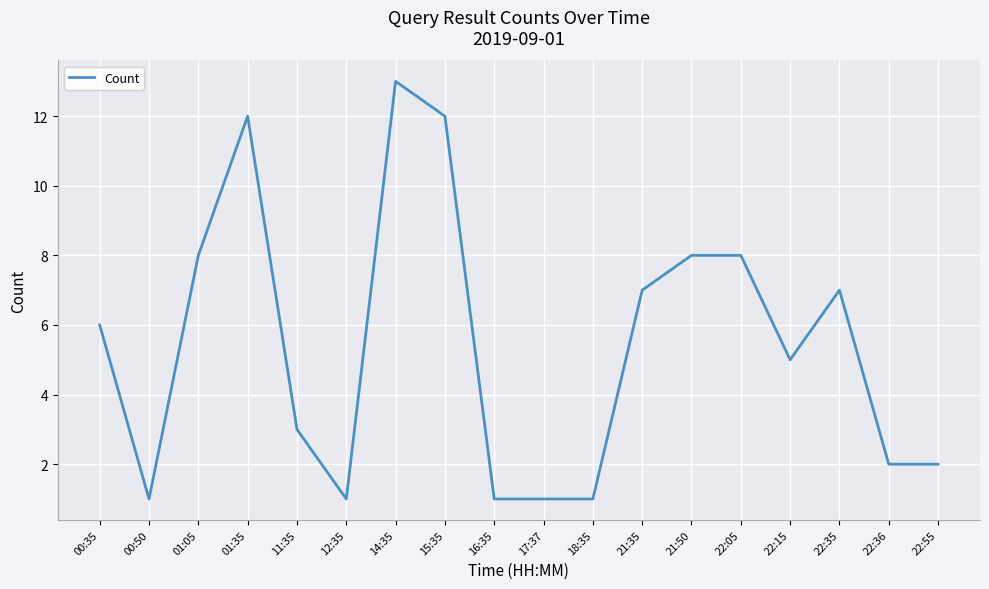

How many series are shown in this chart?

1